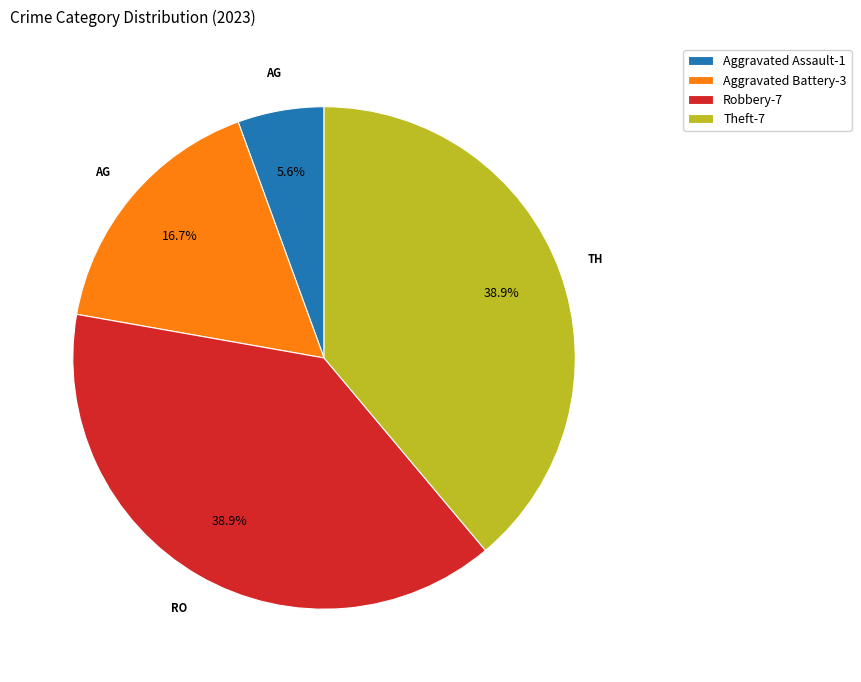

Approximately how many times larger is the value at Theft-7 compared to Robbery-7?

1.0